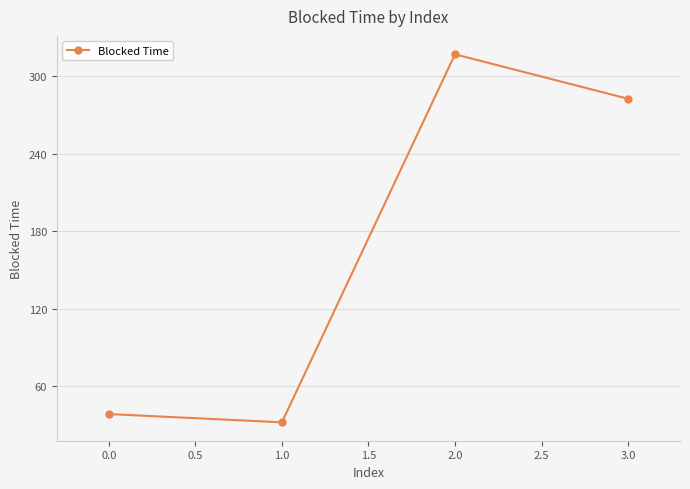

Rank the categories by value from highest to lowest.

2.0, 3.0, 0.0, 1.0